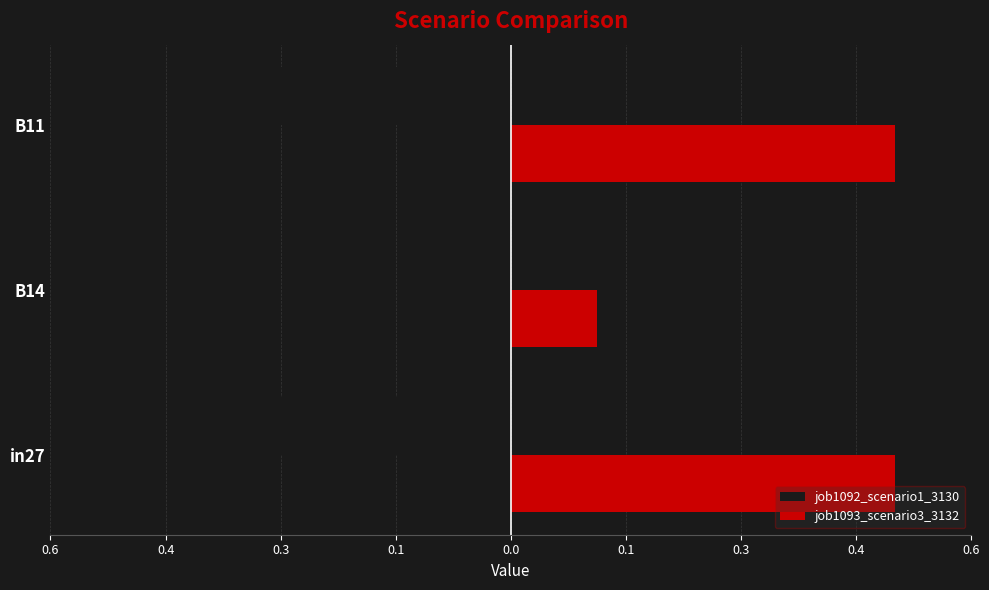

What are all the series names shown in the legend?

job1092_scenario1_3130, job1093_scenario3_3132